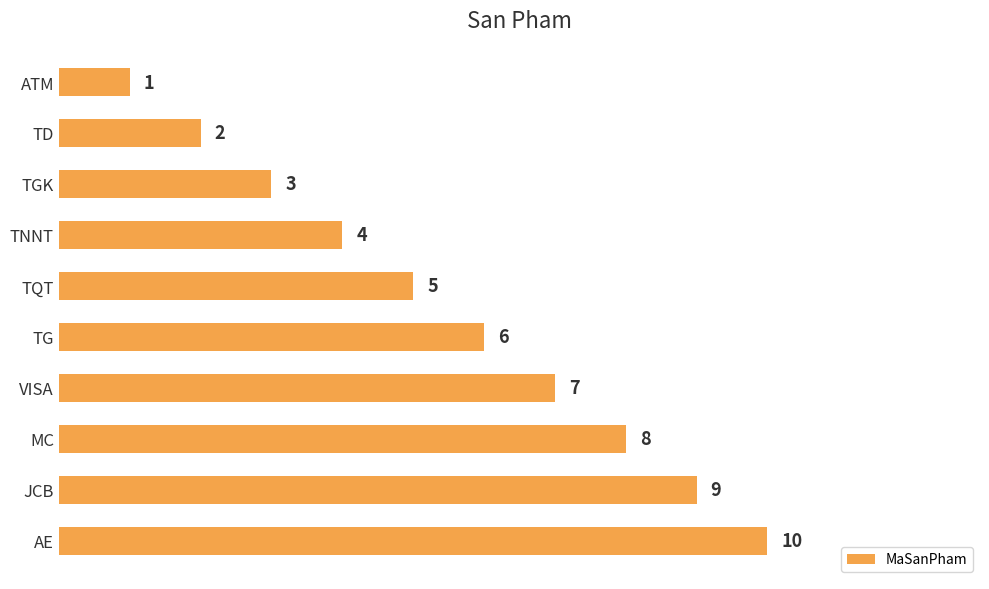

What is the difference between the maximum and minimum values?

9